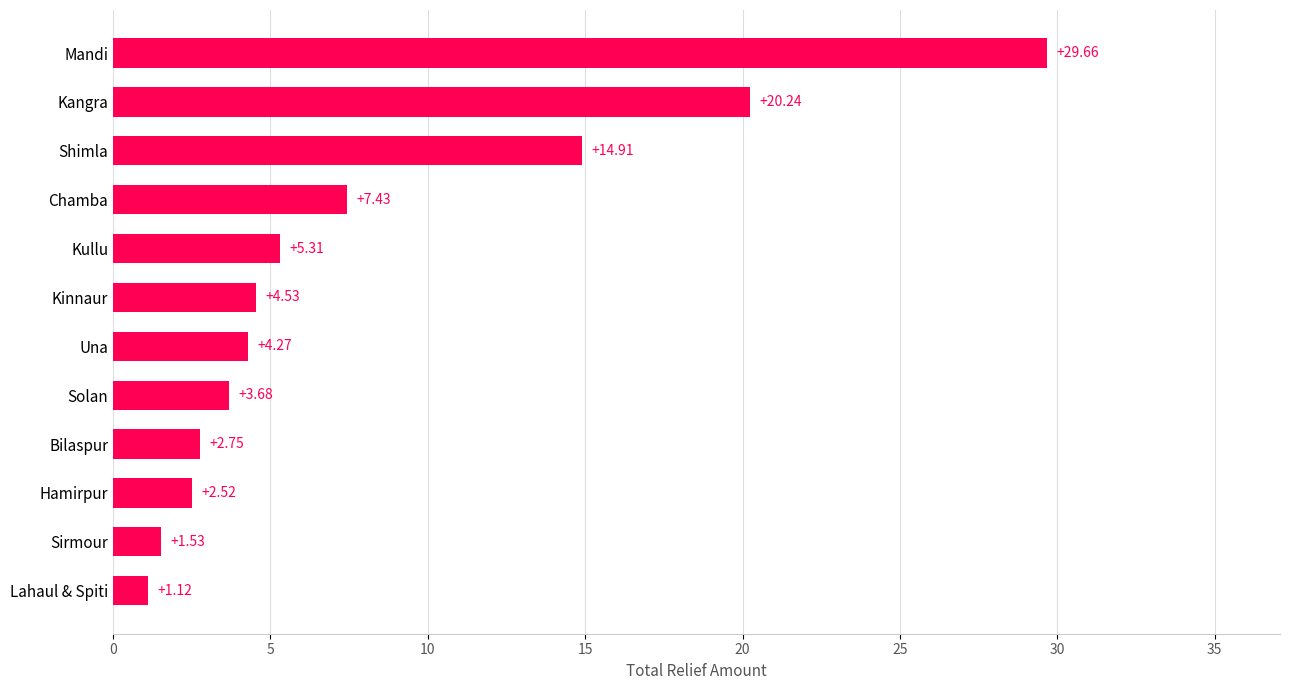

What is the difference between the second highest and minimum values?

19.1